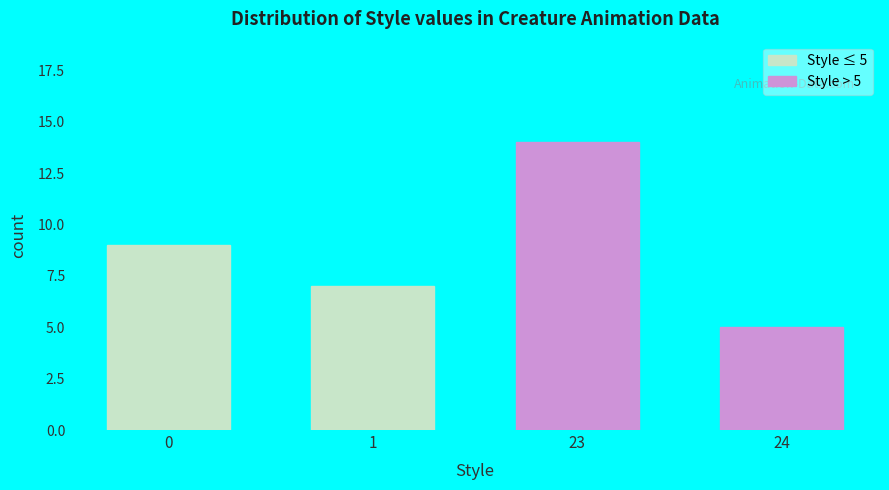

Reading left to right, extract all data points from this chart.

9	7	14	5